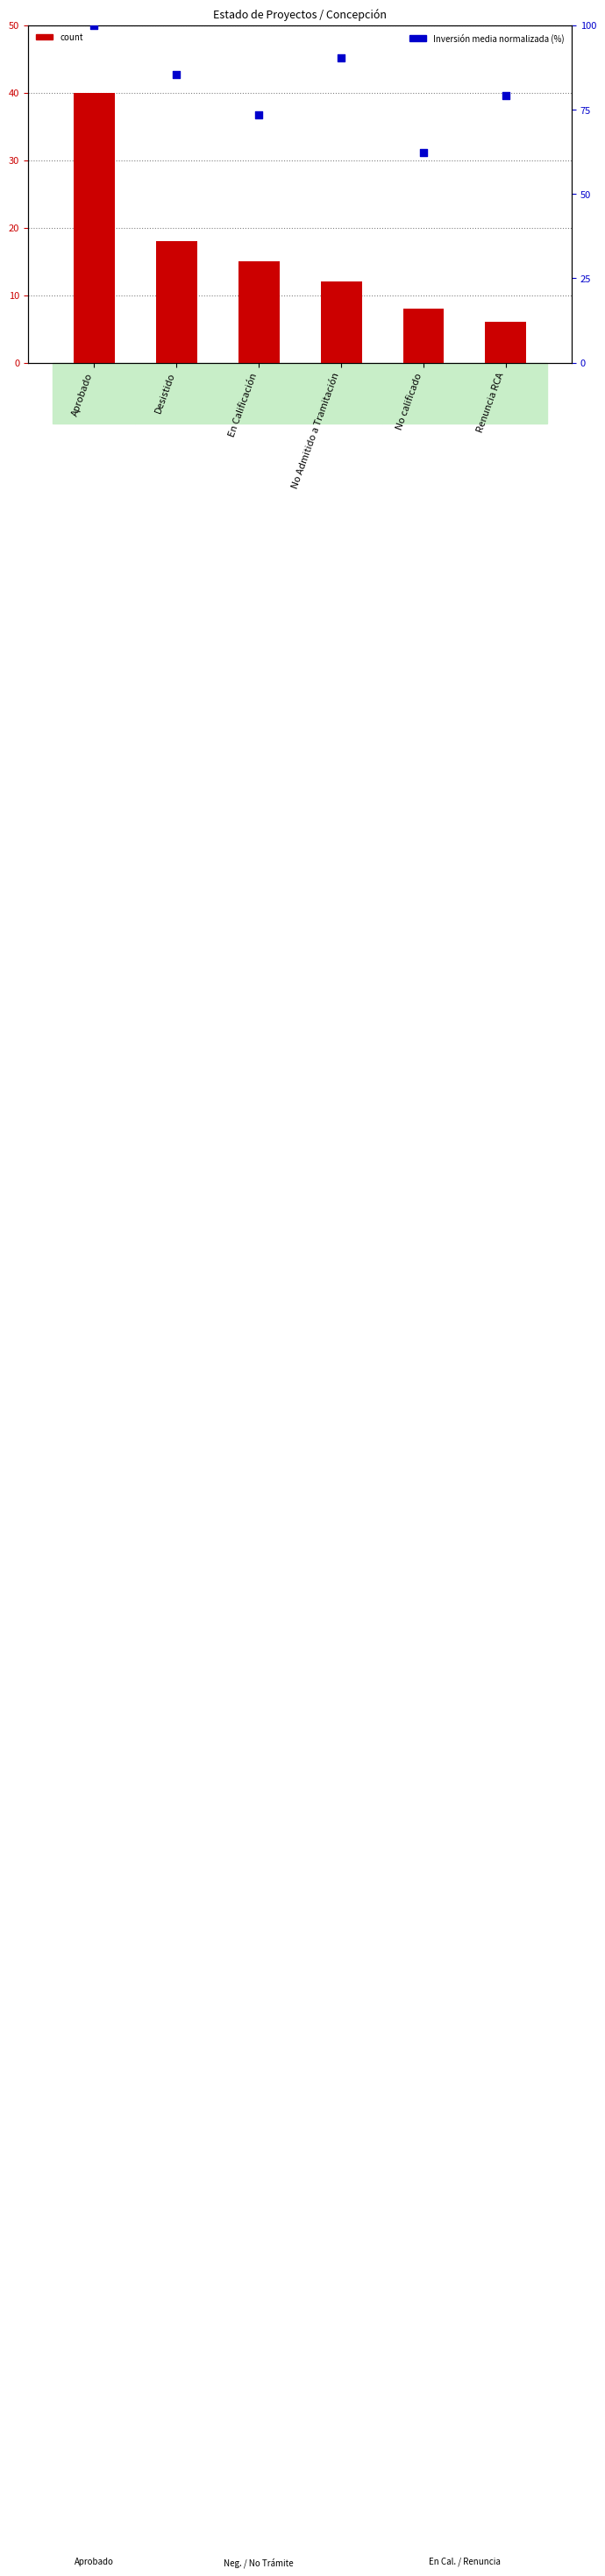

At how many categories does at least one series exceed 68?

5